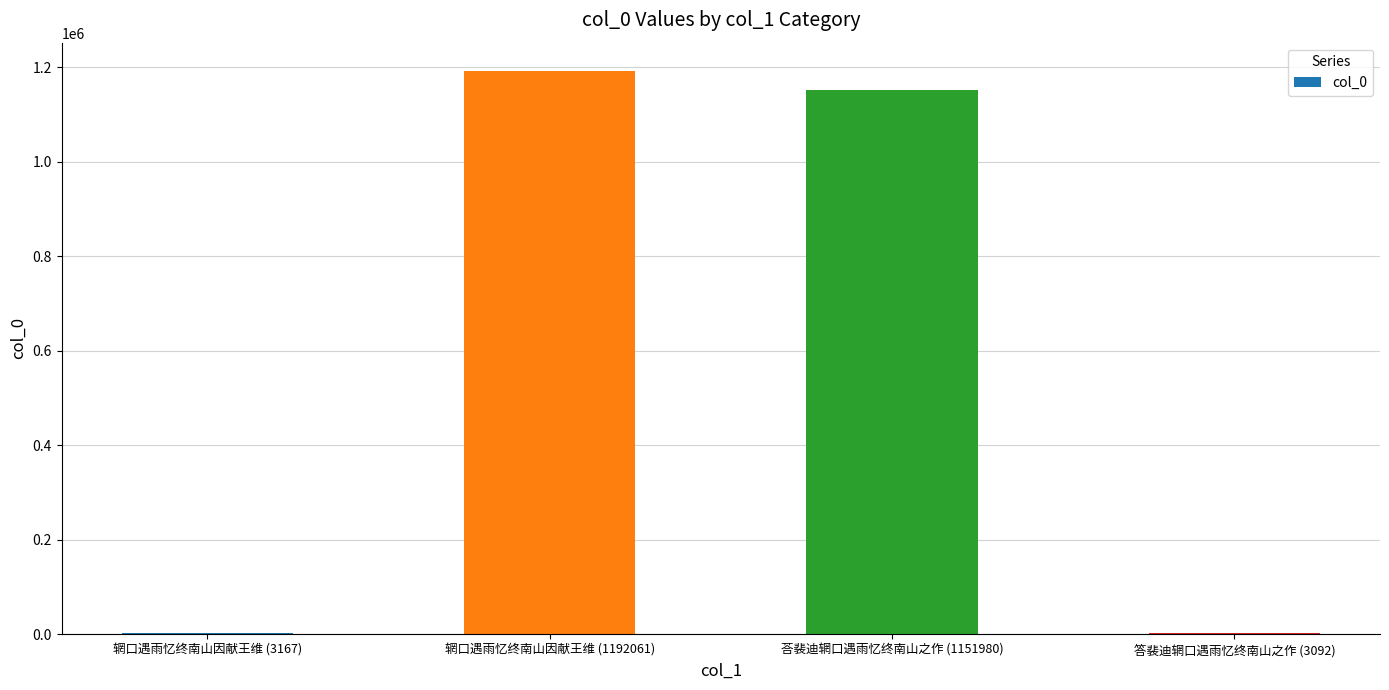

What is the maximum value shown in the chart?

1192061